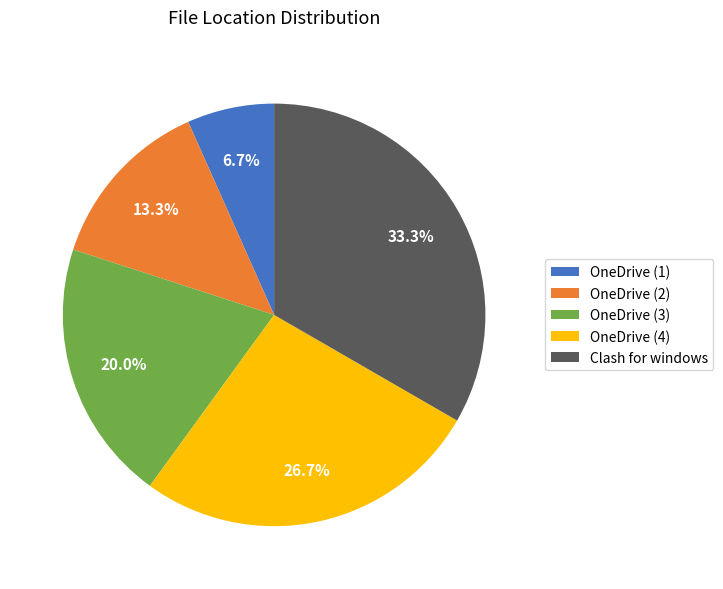

Which category has the smallest portion of the pie?

OneDrive (1)